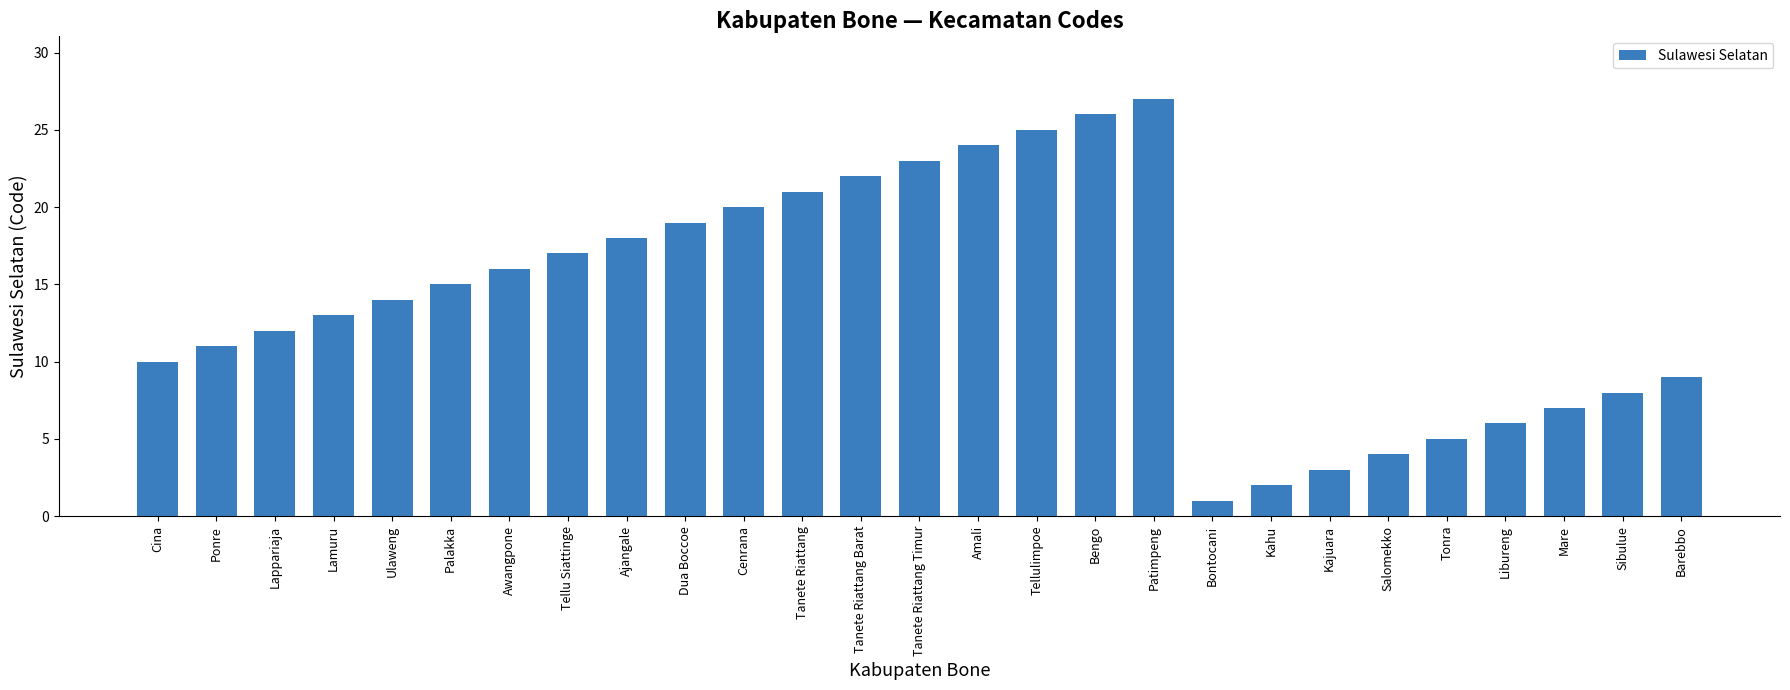

The chart shows a value of 26 at Palakka. True or false?

False